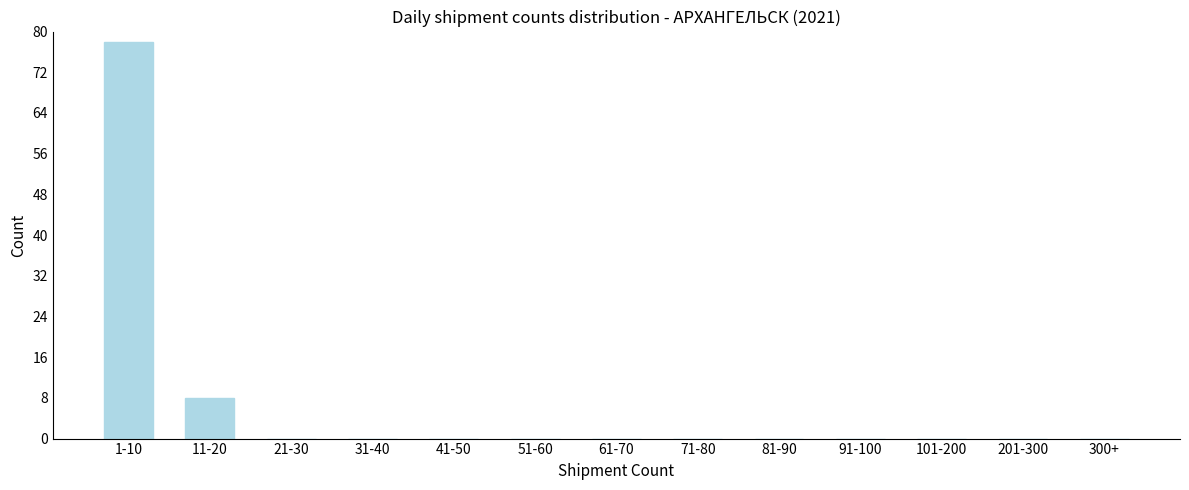

Reading left to right, transcribe all the data shown in this chart.

1-10=78	11-20=8	21-30=0	31-40=0	41-50=0	51-60=0	61-70=0	71-80=0	81-90=0	91-100=0	101-200=0	201-300=0	300+=0